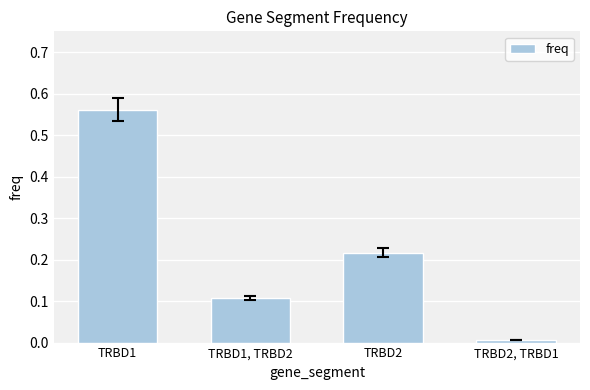

Rank the categories by value from lowest to highest.

TRBD2, TRBD1, TRBD1, TRBD2, TRBD2, TRBD1